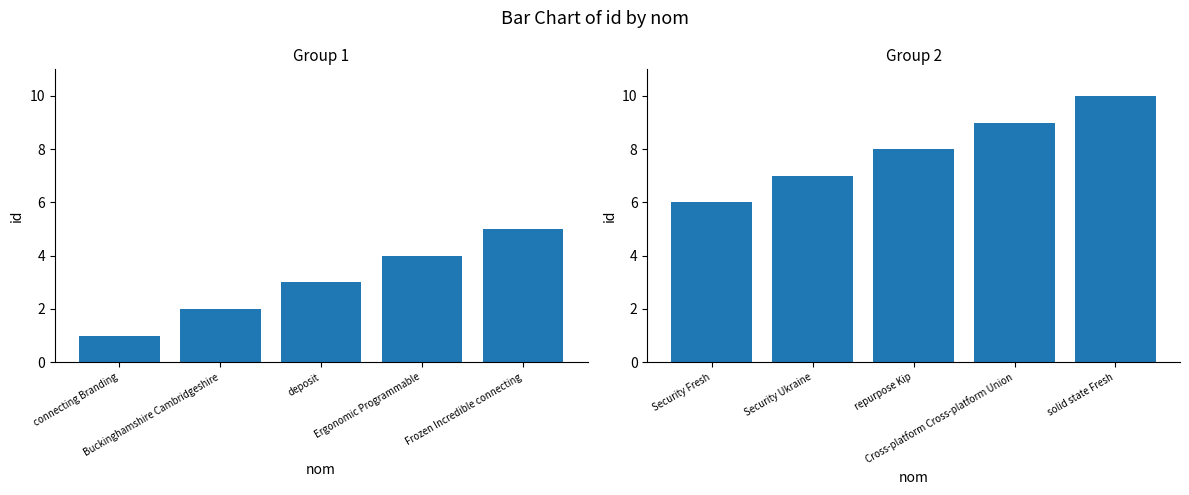

Rank the series by their average value, from highest to lowest.

id (6–10), id (1–5)